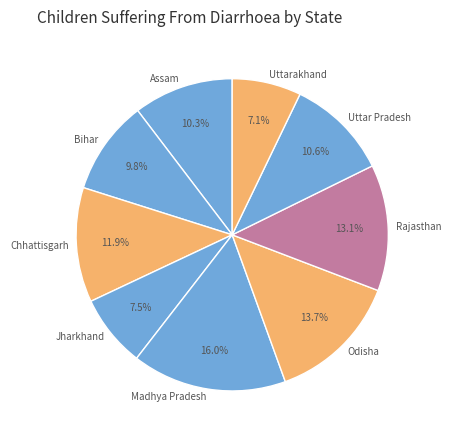

Does any single category account for the majority?

No